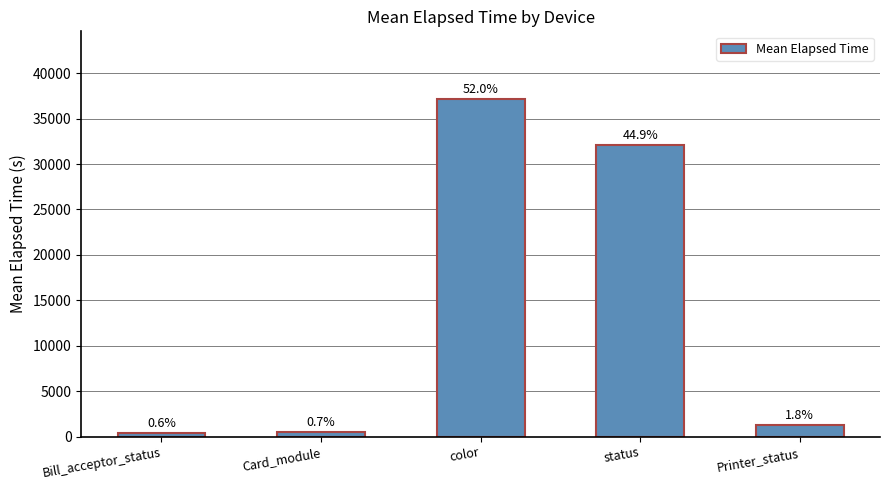

Rank the categories by value from lowest to highest.

Bill_acceptor_status, Card_module, Printer_status, status, color